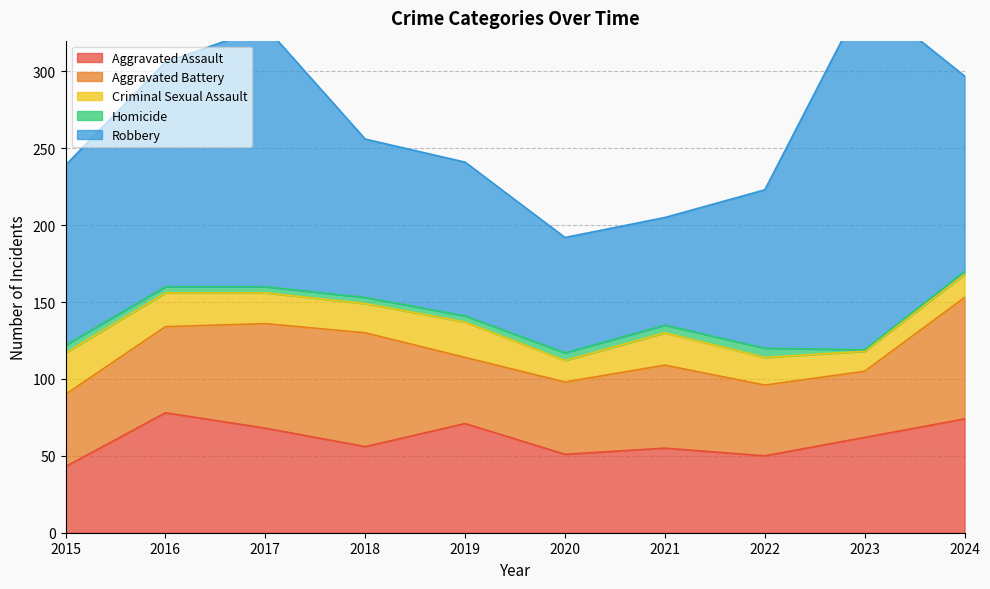

True or false: Homicide and Criminal Sexual Assault intersect in this chart.

False